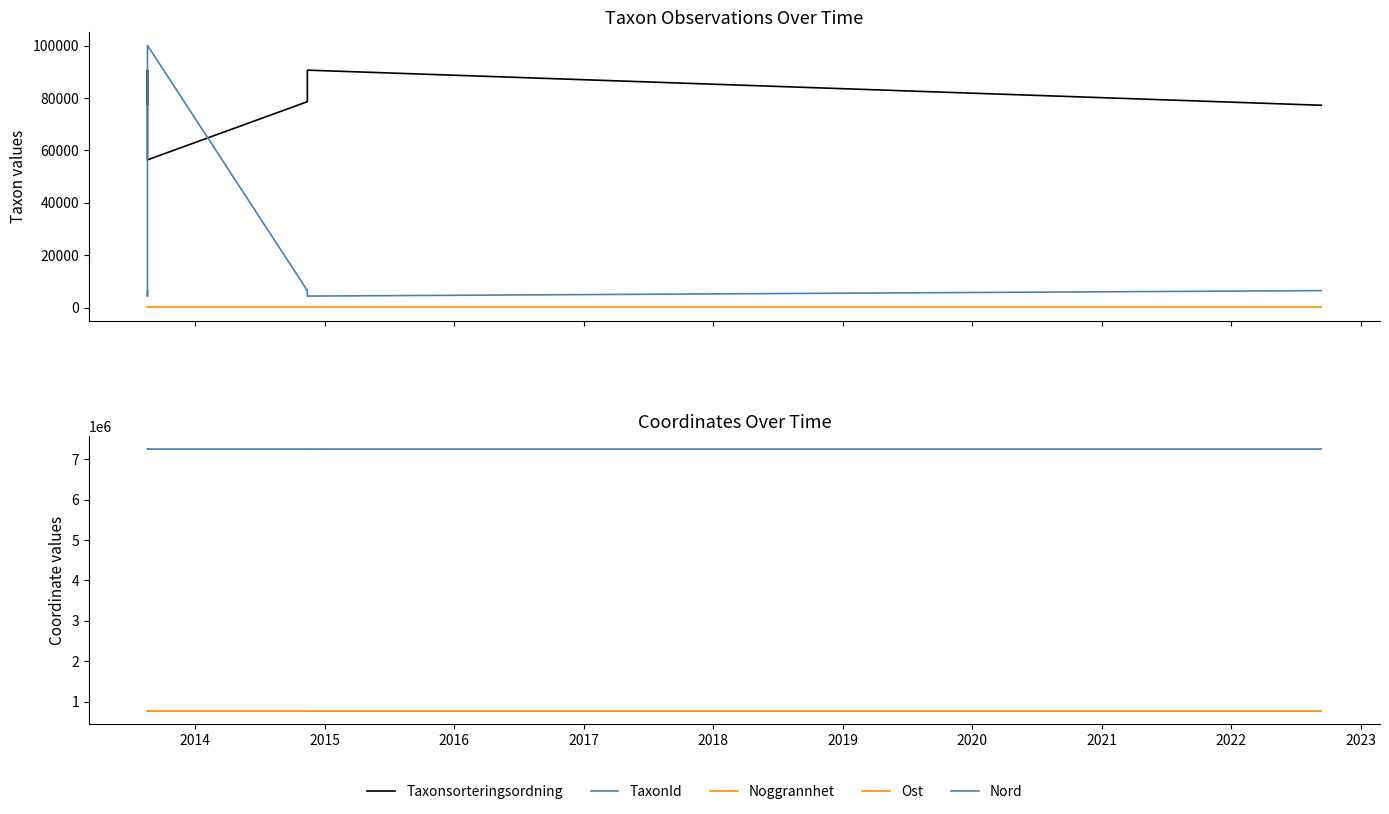

What is the highest value of the Nord series?

7257068.1